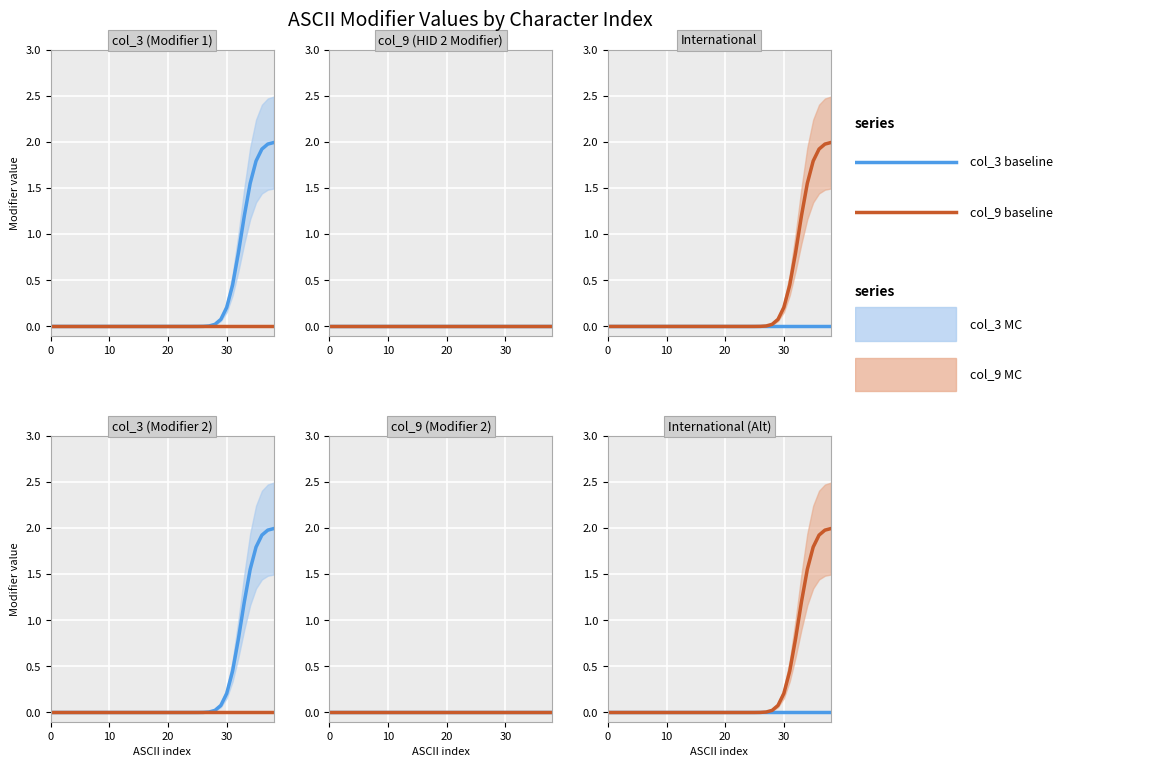

True or false: col_3 baseline and col_9 baseline cross at least once.

False